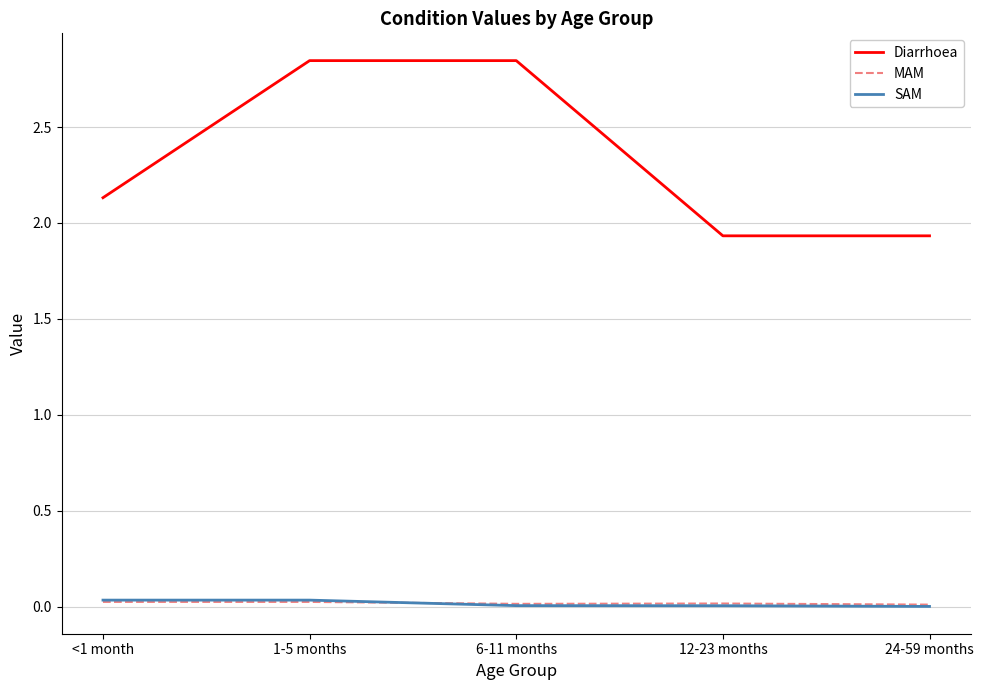

What is the sum of all Diarrhoea values?

11.7